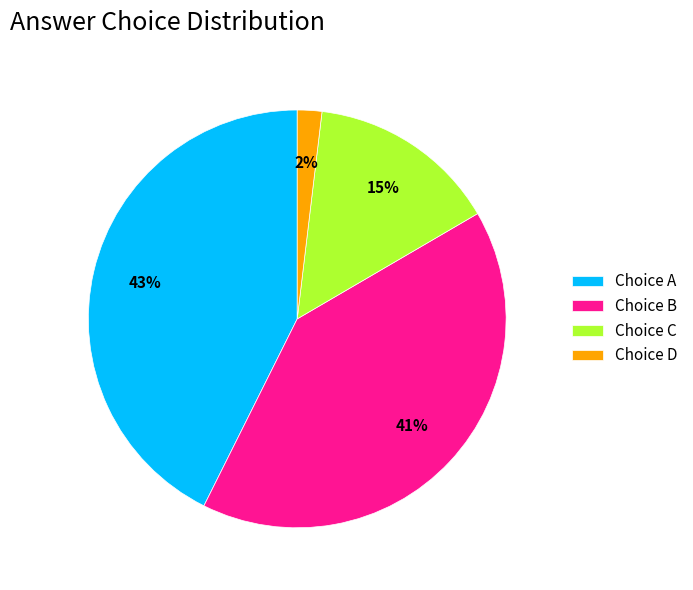

Which has a higher value, Choice A or Choice C?

Choice A